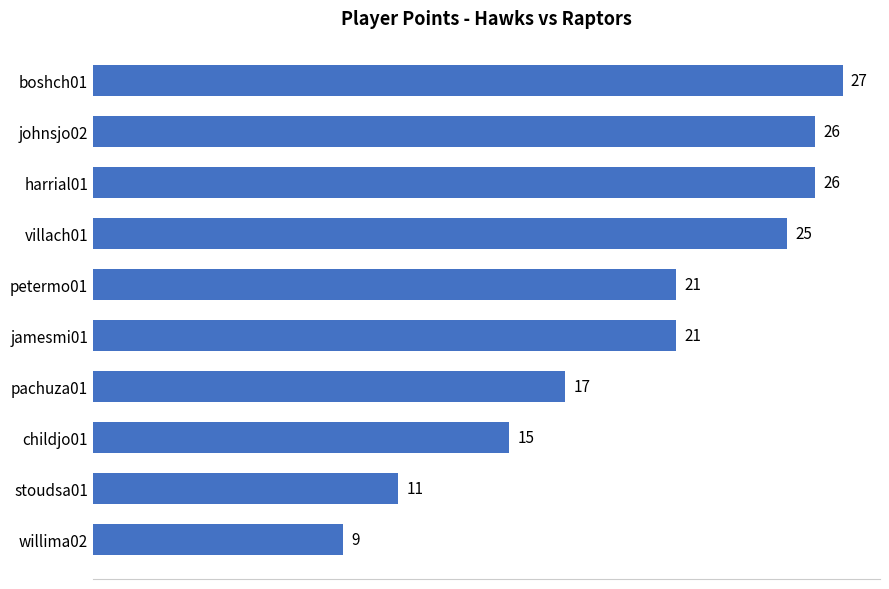

How many data points are less than 21?

4